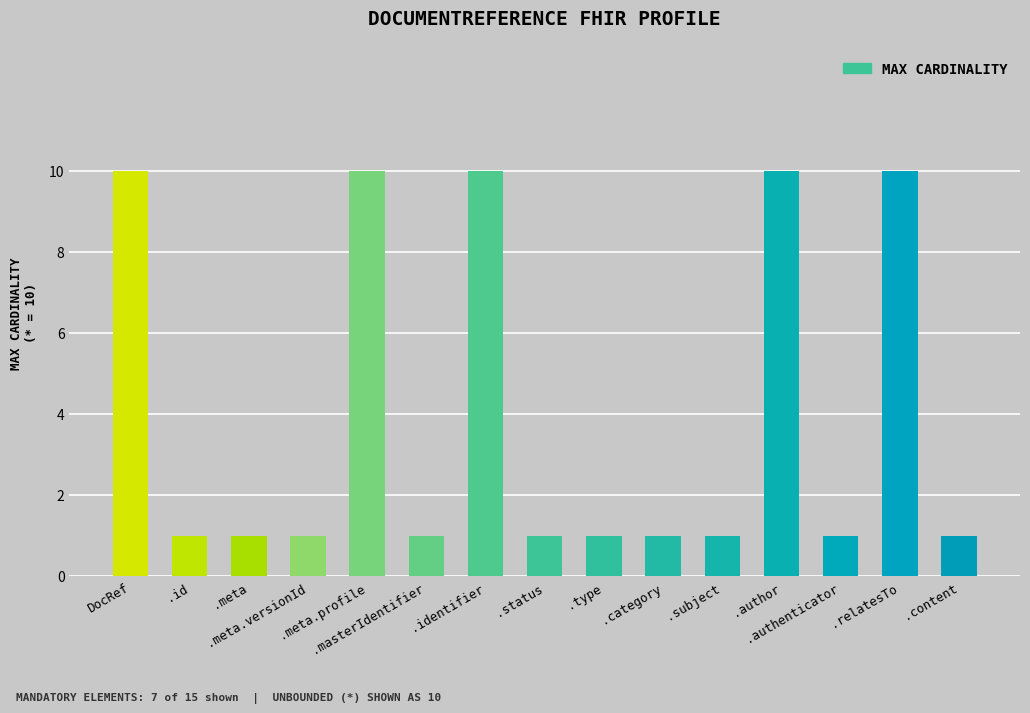

How many data points does each series have?

15